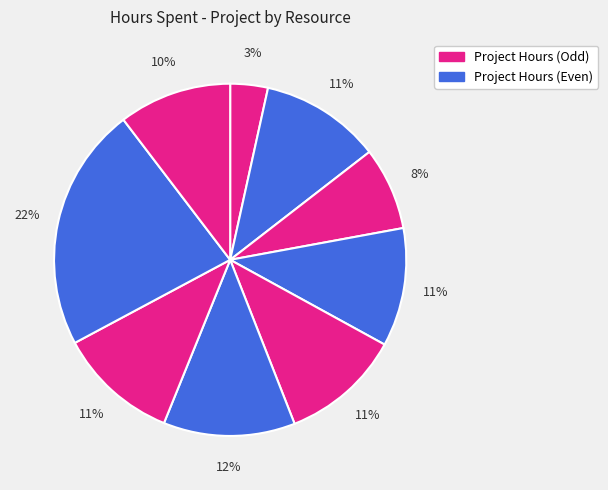

Is there a majority slice in this chart?

No